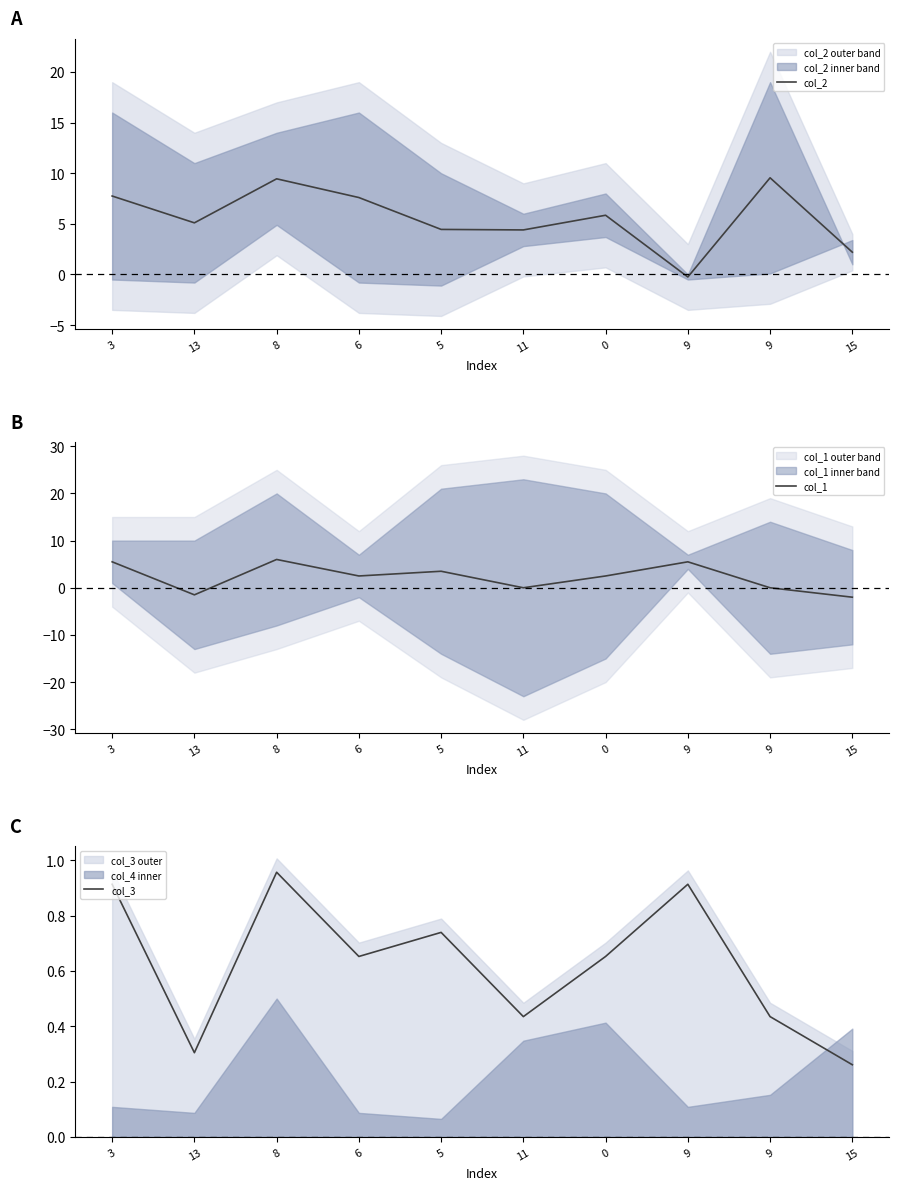

What value does the col_1 series have at 15?

-2.0